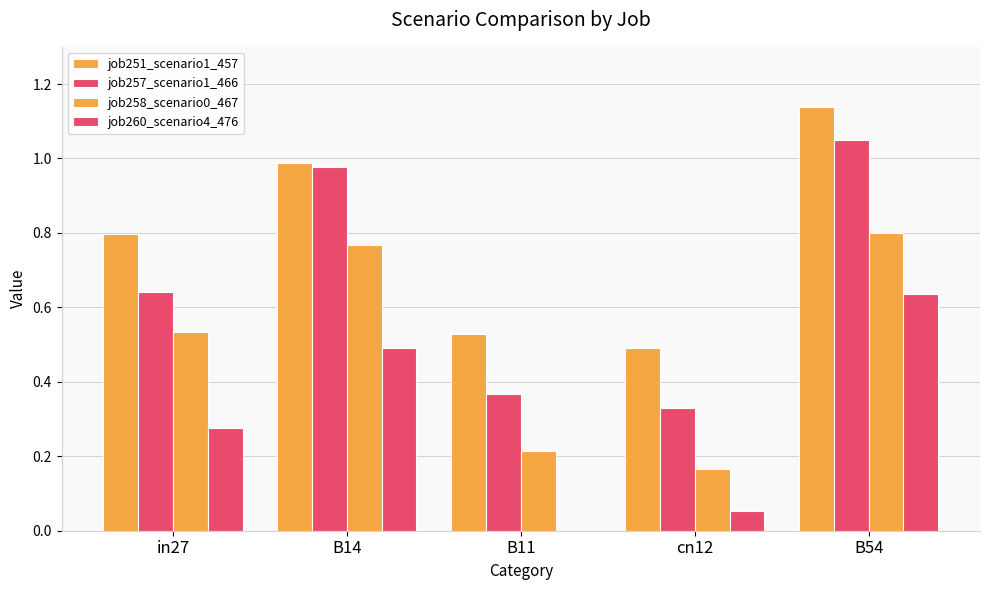

How many series are shown in this chart?

4